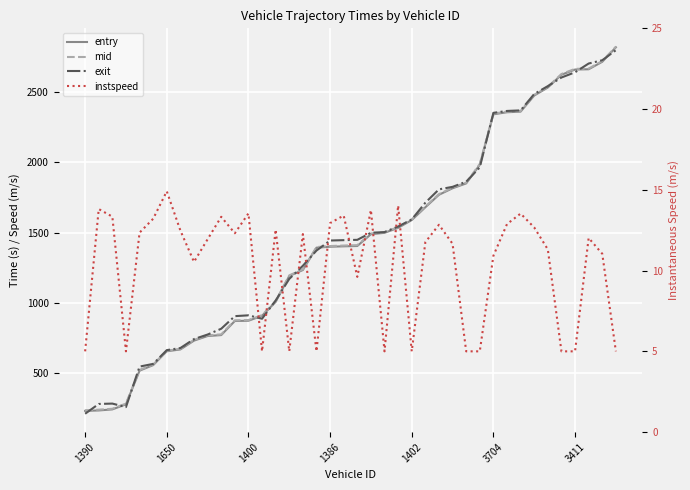

What is the maximum value shown in the chart?

2826.6